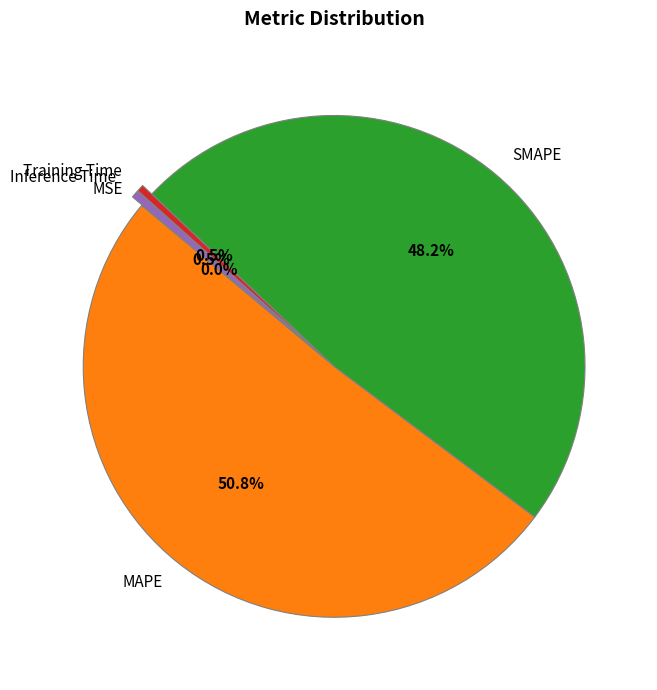

What is the largest slice in the pie chart?

MAPE